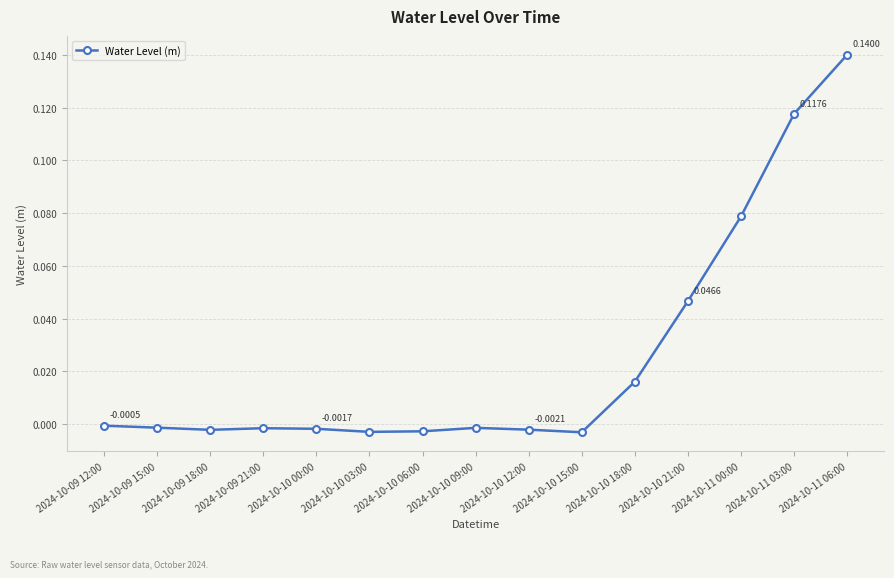

True or false: the data has more than 0 interior local peaks.

True